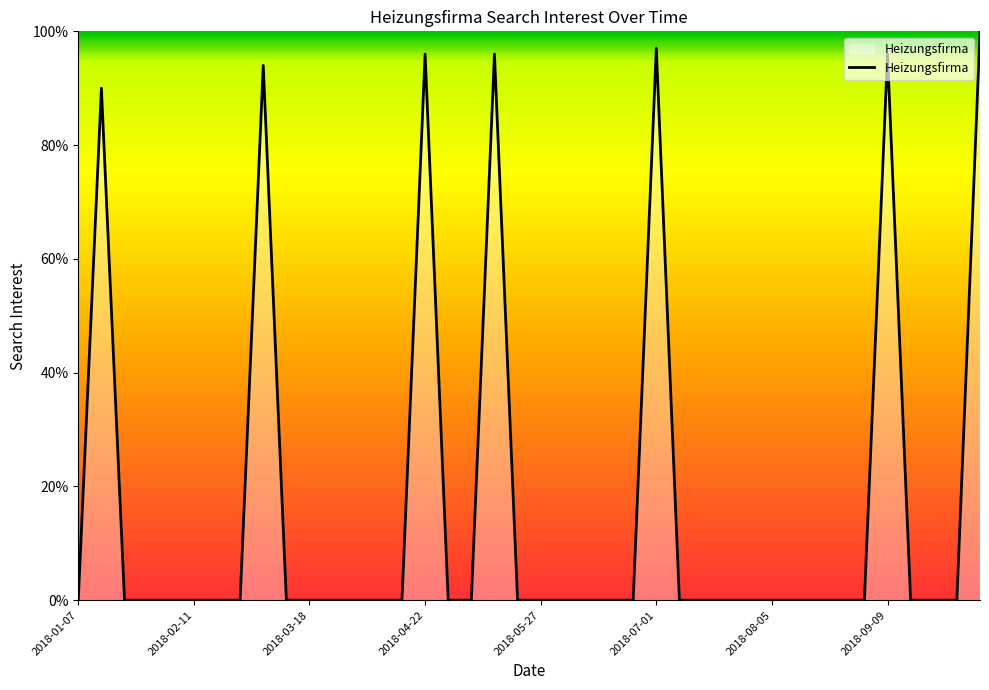

How many points are higher than both their immediate neighbors (excluding endpoints)?

6